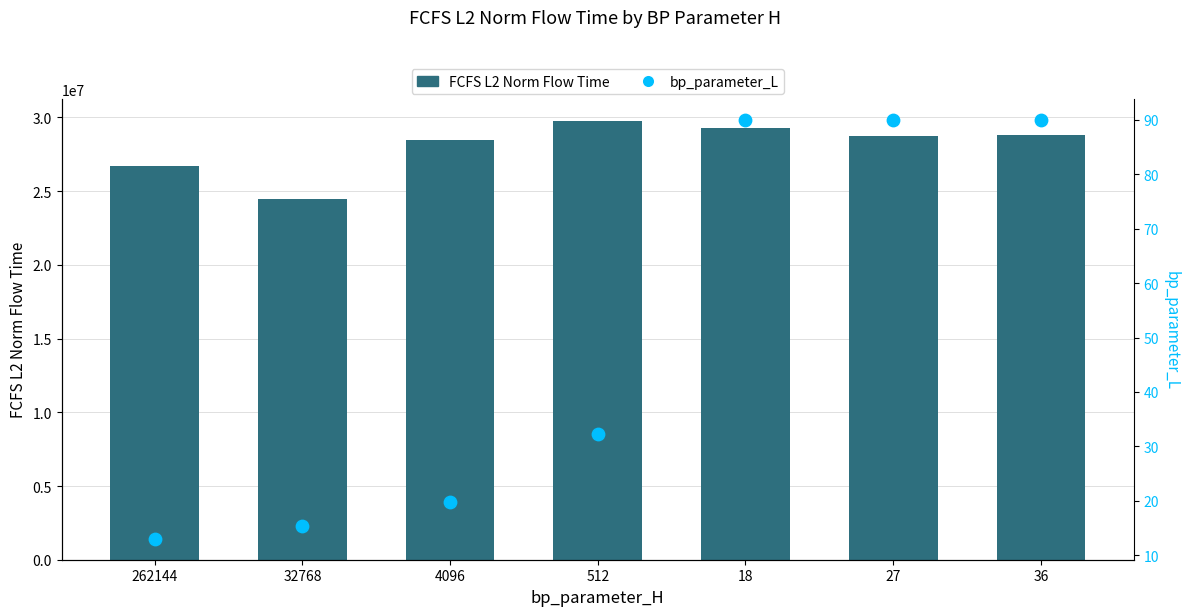

What are all the series names shown in the legend?

FCFS L2 Norm Flow Time, bp_parameter_L